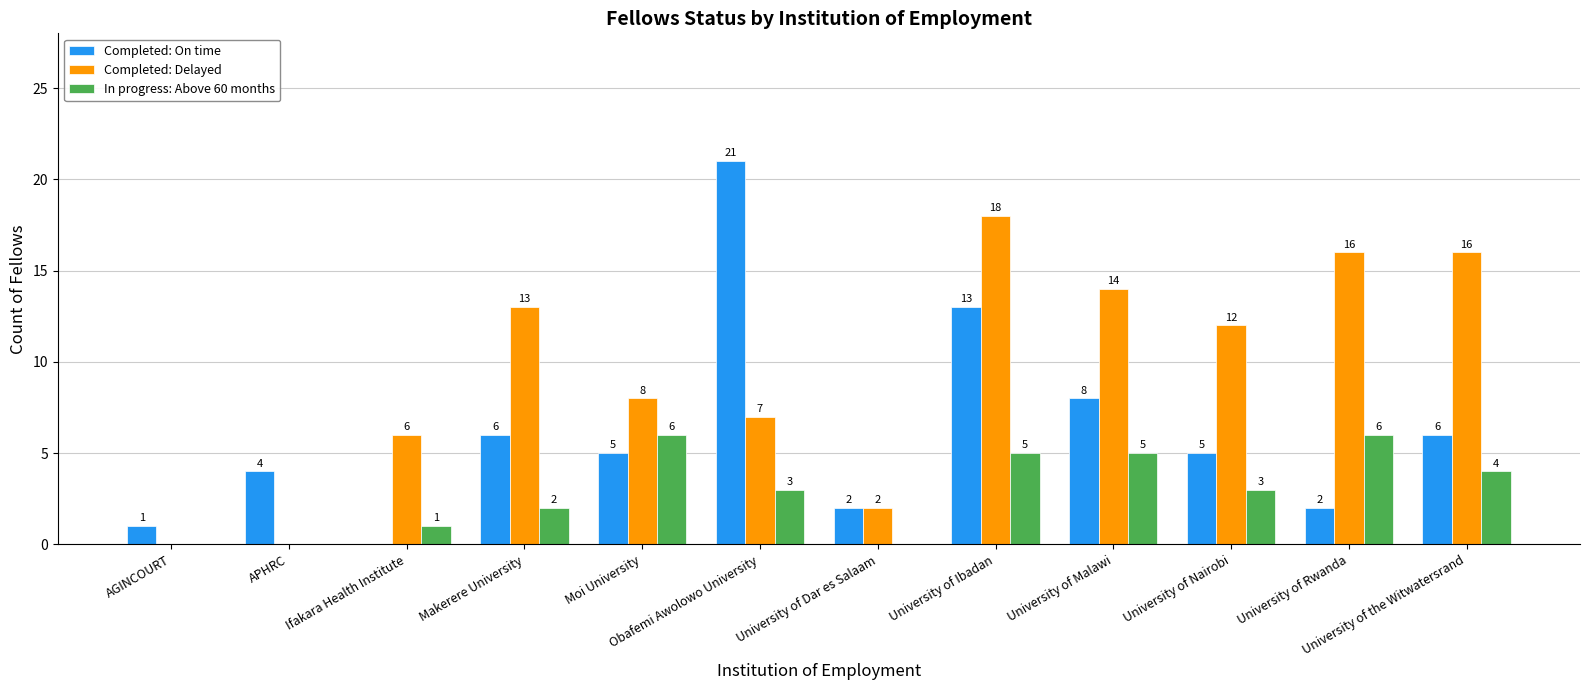

True or false: In progress: Above 60 months has a value of -3 at AGINCOURT.

False